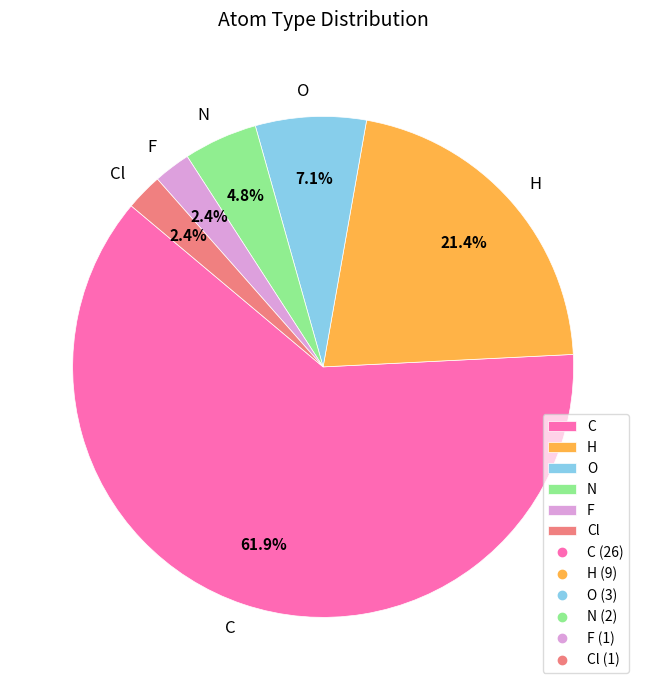

Is it true that N is 19% of the pie?

False